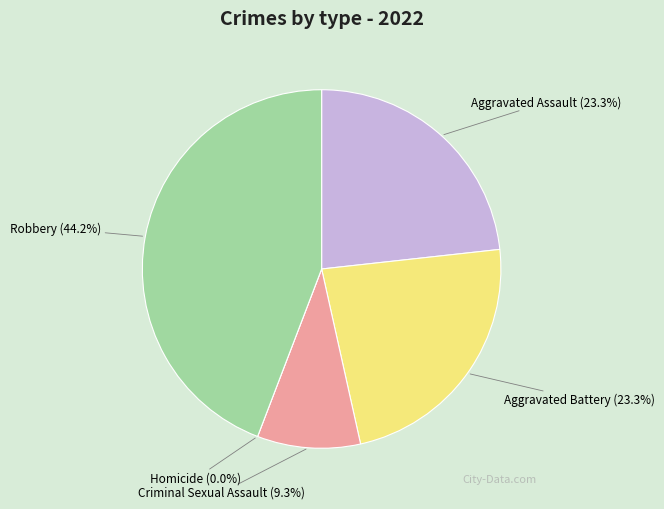

What is the total percentage of Robbery and Aggravated Assault?

67.4%